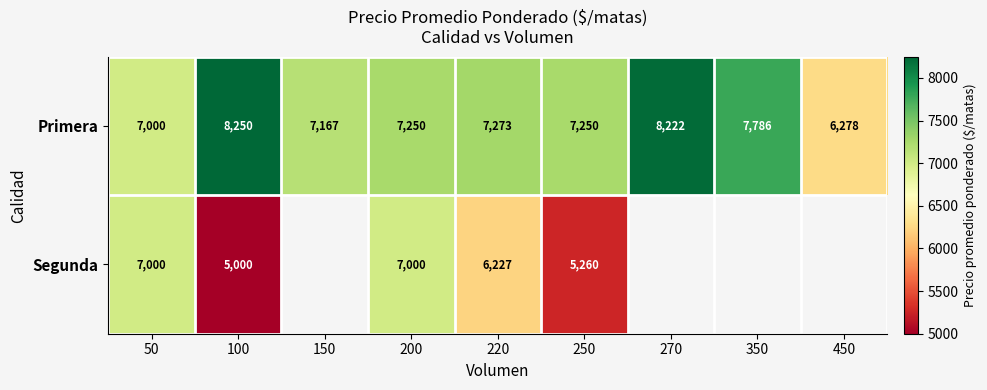

Which series changed the most between 50 and 100?

Segunda